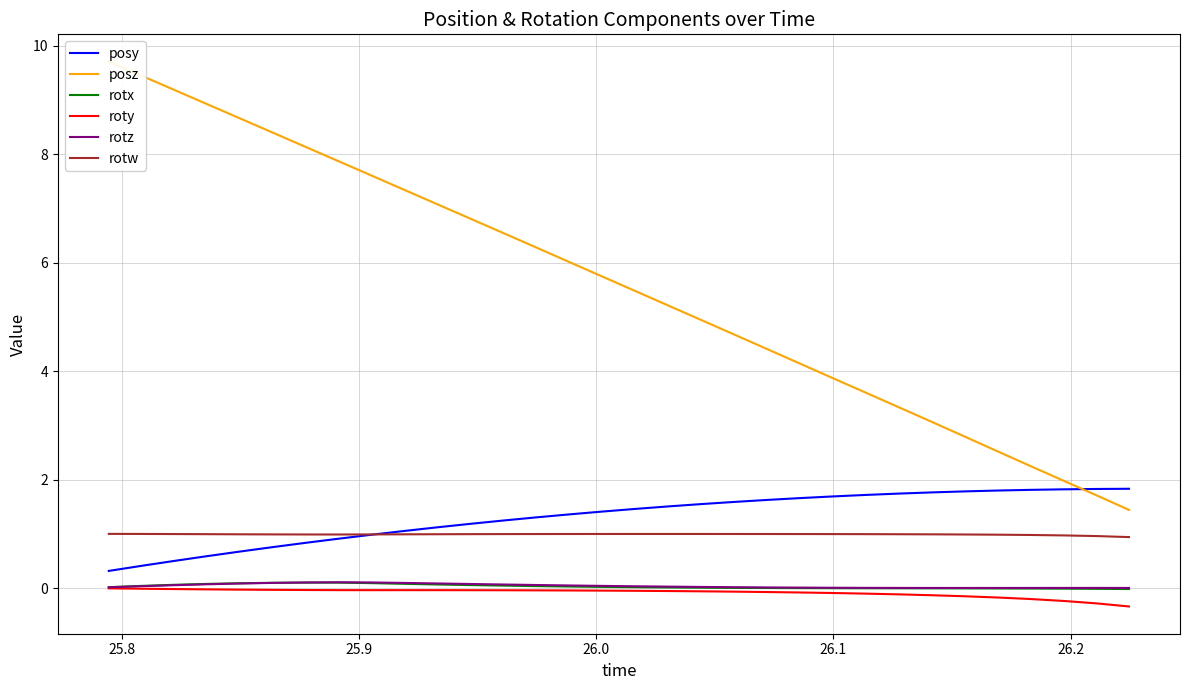

What is the lowest value of the roty series?

-0.3